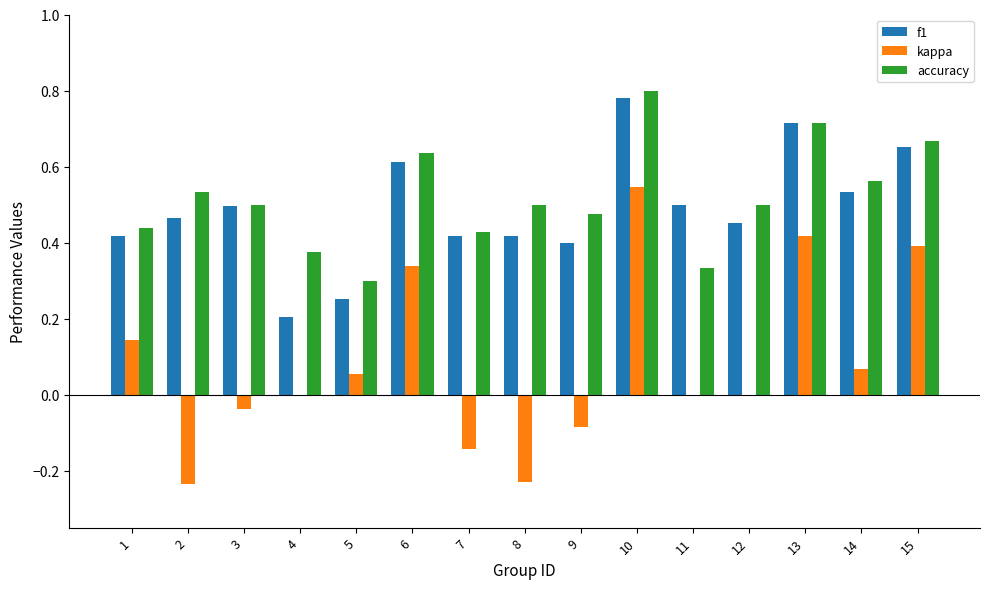

At which category is the sum across all series the highest?

10